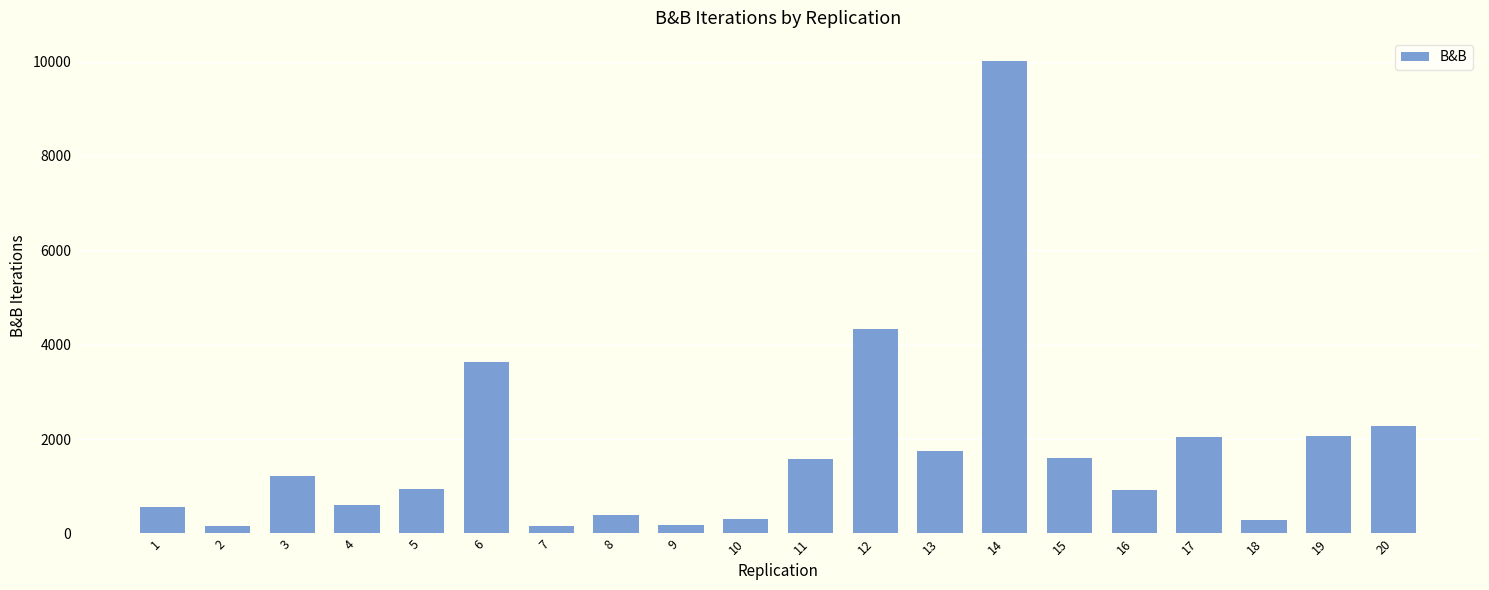

What is the change in value from 4 to 11?

+964